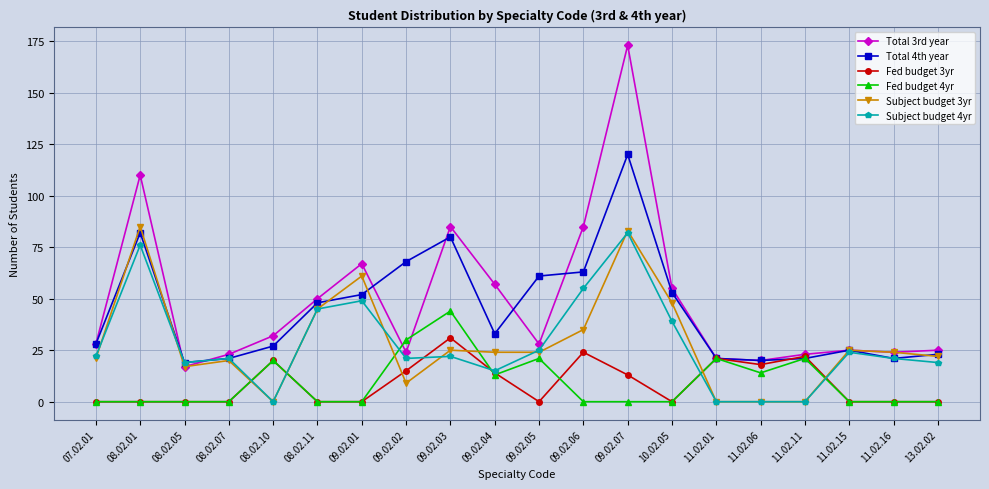

How many intersections are there between Subject budget 3yr and Fed budget 3yr?

6